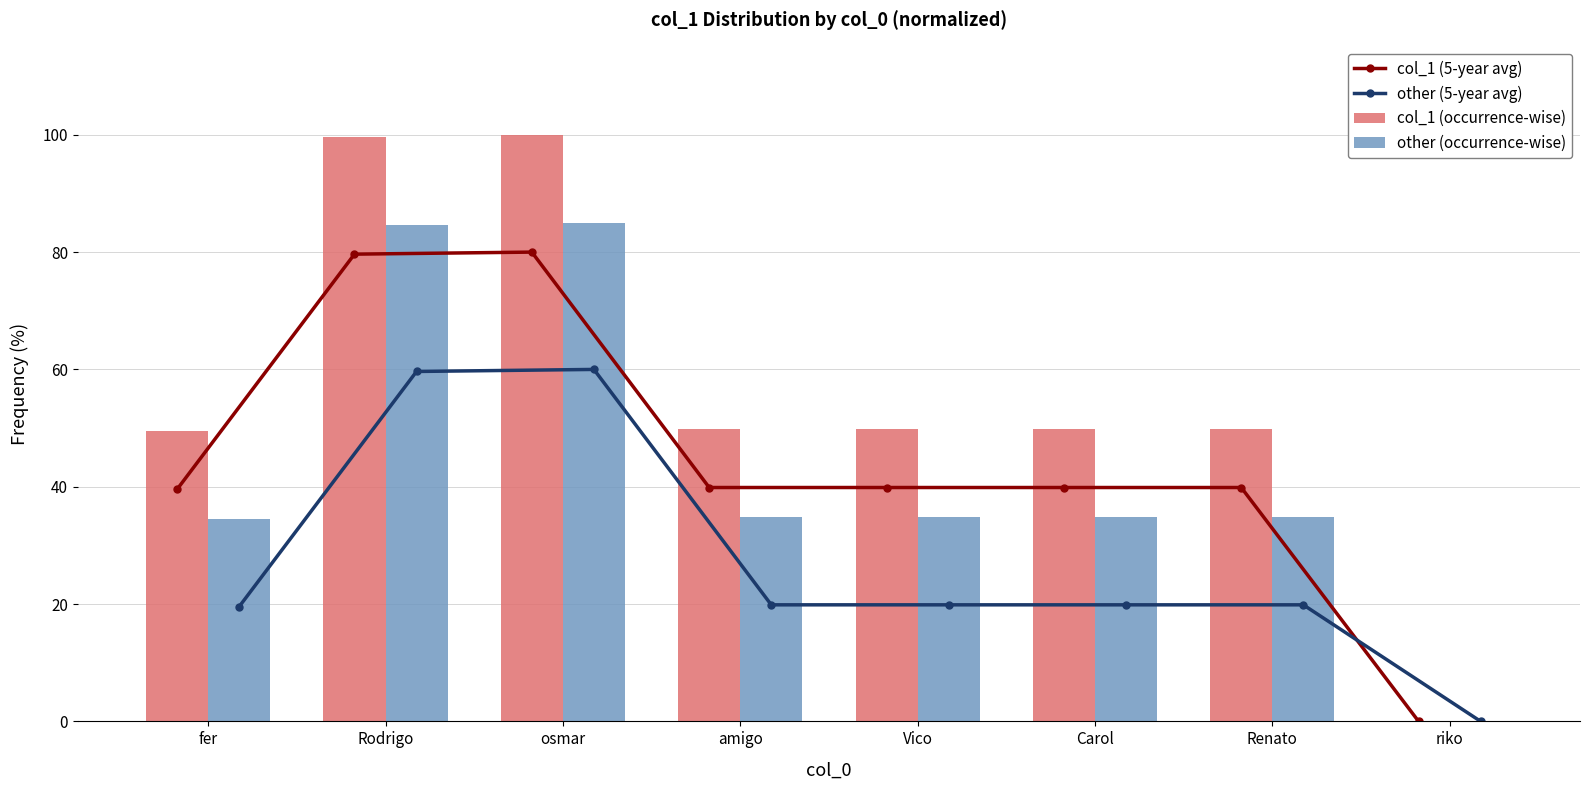

The other (occurrence-wise) series shows 55.3 at Rodrigo. True or false?

False